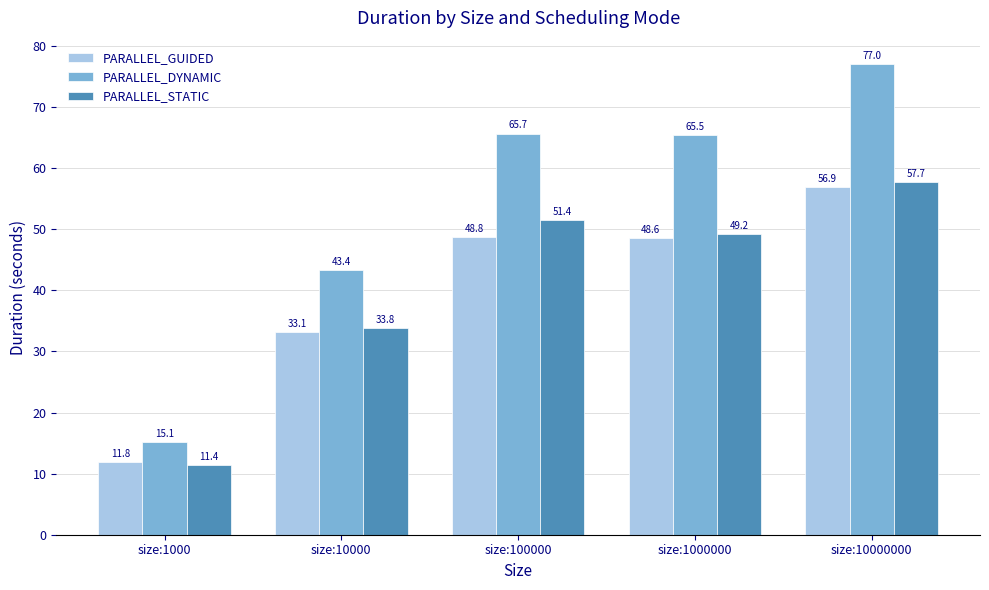

What is the average value of the PARALLEL_STATIC series?

40.7